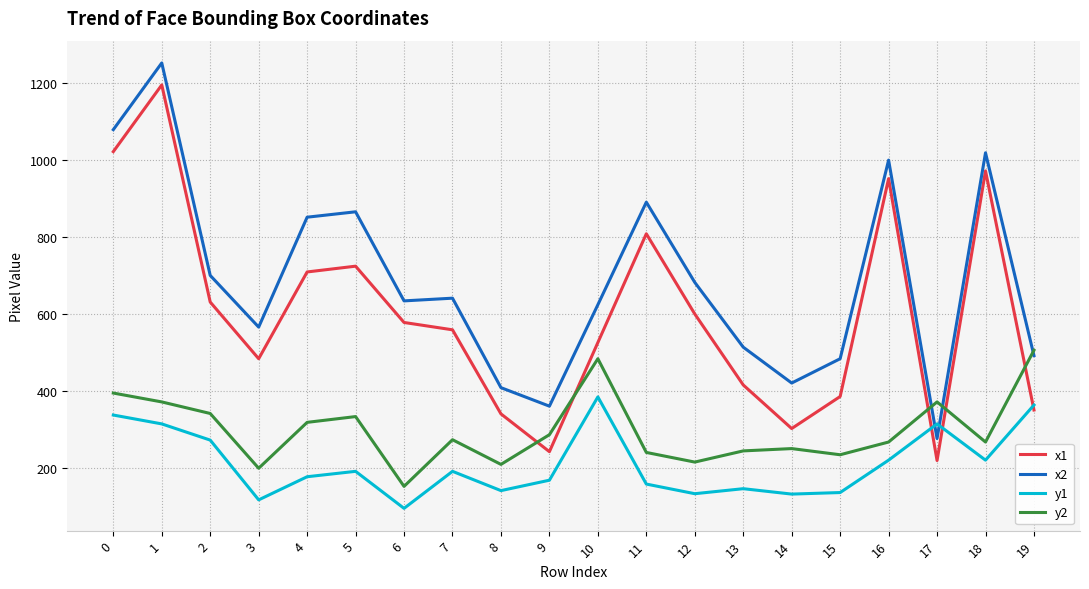

At how many categories does at least one series exceed 523?

13